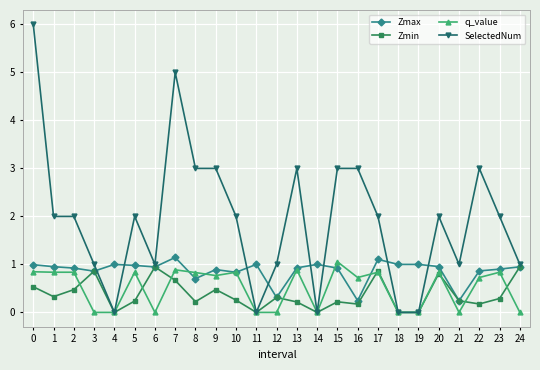

What is the difference between the highest and lowest values at 5?

1.8